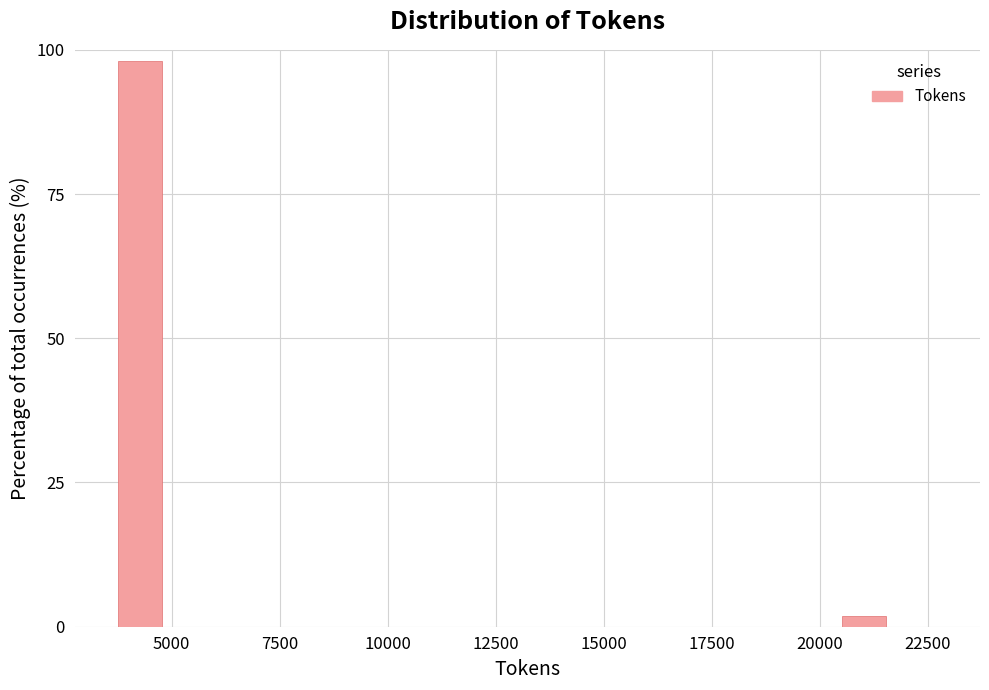

Around what value on the x-axis is the tallest bar? Give the approximate position of its centre, as read against the axis.

4500